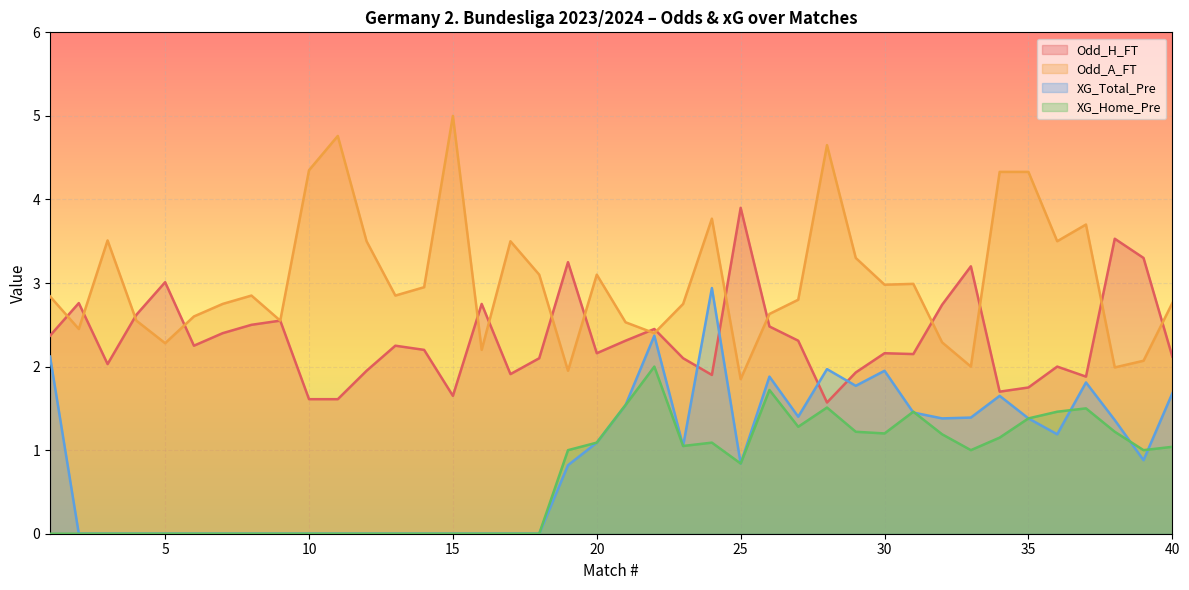

Reading right to left, list all the values displayed in this chart.

Odd_H_FT: 40=2.1	39=3.3	38=3.5	37=1.9	36=2.0	35=1.8	34=1.7	33=3.2	32=2.7	31=2.1	30=2.2	29=1.9	28=1.6	27=2.3	26=2.5	25=3.9	24=1.9	23=2.1	22=2.5	21=2.3	20=2.2	19=3.2	18=2.1	17=1.9	16=2.8	15=1.6	14=2.2	13=2.2	12=1.9	11=1.6	10=1.6	9=2.5	8=2.5	7=2.4	6=2.2	5=3.0	4=2.6	3=2.0	2=2.8	1=2.4
Odd_A_FT: 40=2.8	39=2.1	38=2.0	37=3.7	36=3.5	35=4.3	34=4.3	33=2.0	32=2.3	31=3.0	30=3.0	29=3.3	28=4.7	27=2.8	26=2.6	25=1.9	24=3.8	23=2.8	22=2.4	21=2.5	20=3.1	19=1.9	18=3.1	17=3.5	16=2.2	15=5.0	14=3.0	13=2.9	12=3.5	11=4.8	10=4.3	9=2.5	8=2.9	7=2.8	6=2.6	5=2.3	4=2.5	3=3.5	2=2.5	1=2.8
XG_Total_Pre: 40=1.7	39=0.9	38=1.4	37=1.8	36=1.2	35=1.4	34=1.6	33=1.4	32=1.4	31=1.4	30=1.9	29=1.8	28=2.0	27=1.4	26=1.9	25=0.8	24=2.9	23=1.1	22=2.4	21=1.5	20=1.1	19=0.8	18=0.0	17=0.0	16=0.0	15=0.0	14=0.0	13=0.0	12=0.0	11=0.0	10=0.0	9=0.0	8=0.0	7=0.0	6=0.0	5=0.0	4=0.0	3=0.0	2=0.0	1=2.1
XG_Home_Pre: 40=1.0	39=1.0	38=1.2	37=1.5	36=1.5	35=1.4	34=1.1	33=1.0	32=1.2	31=1.5	30=1.2	29=1.2	28=1.5	27=1.3	26=1.7	25=0.8	24=1.1	23=1.1	22=2.0	21=1.5	20=1.1	19=1.0	18=0.0	17=0.0	16=0.0	15=0.0	14=0.0	13=0.0	12=0.0	11=0.0	10=0.0	9=0.0	8=0.0	7=0.0	6=0.0	5=0.0	4=0.0	3=0.0	2=0.0	1=0.0